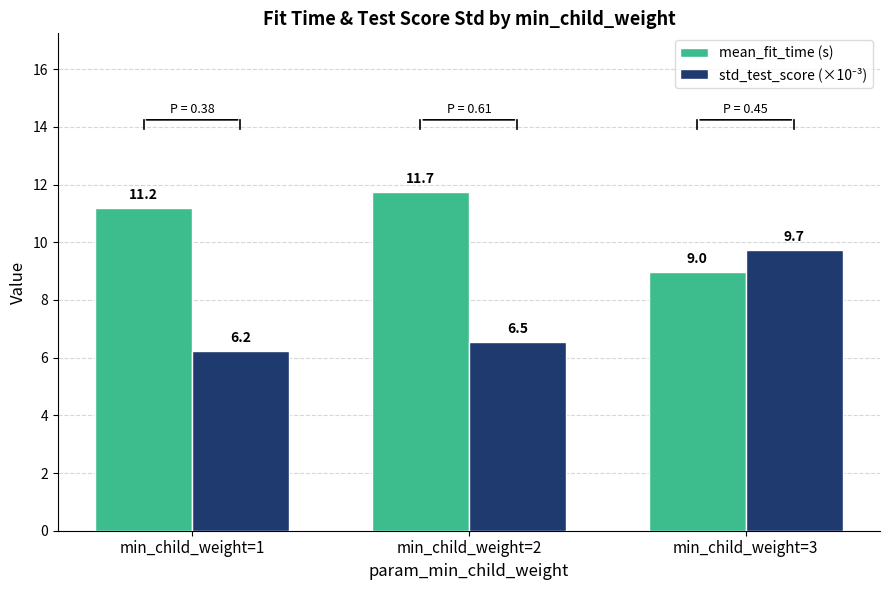

Which series changed the most between min_child_weight=1 and min_child_weight=2?

mean_fit_time (s)